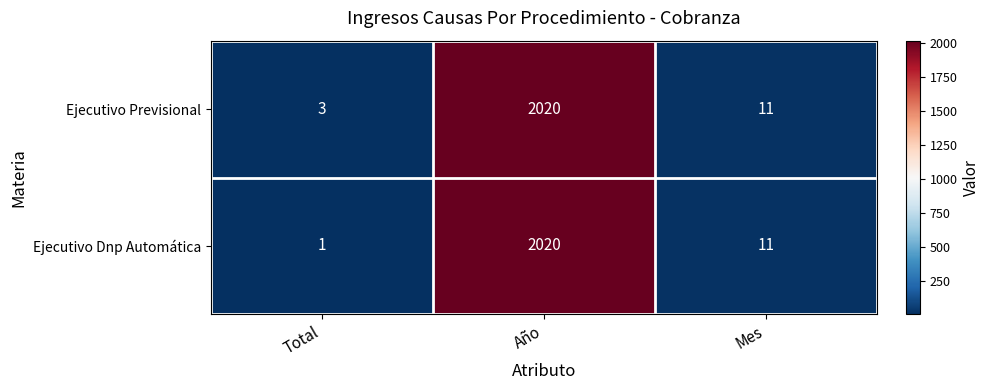

At which category is the sum across all series the highest?

Año